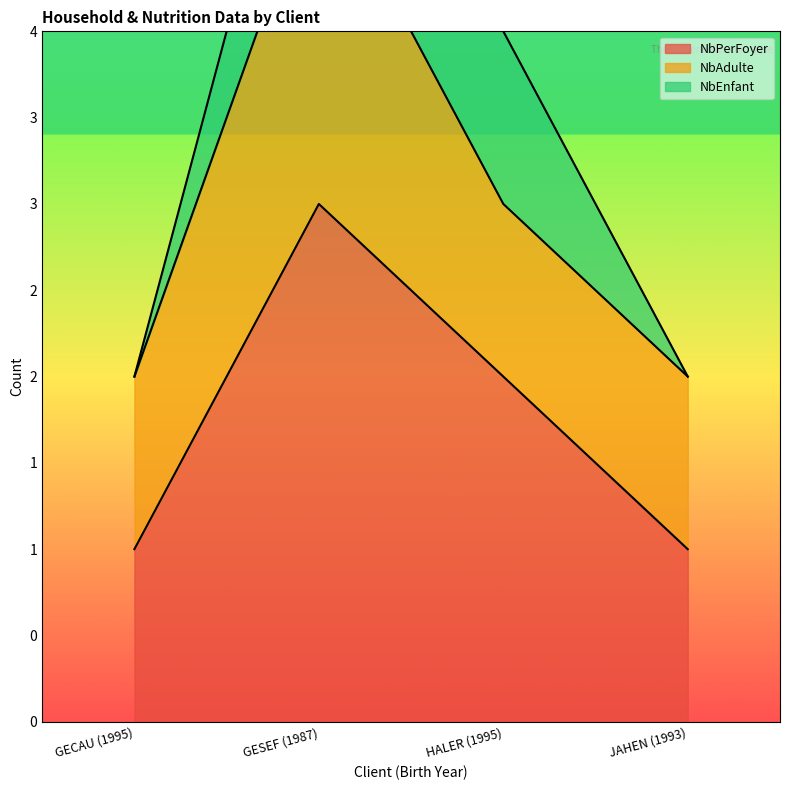

What is the label of the 4th point from the right?

GECAU (1995)